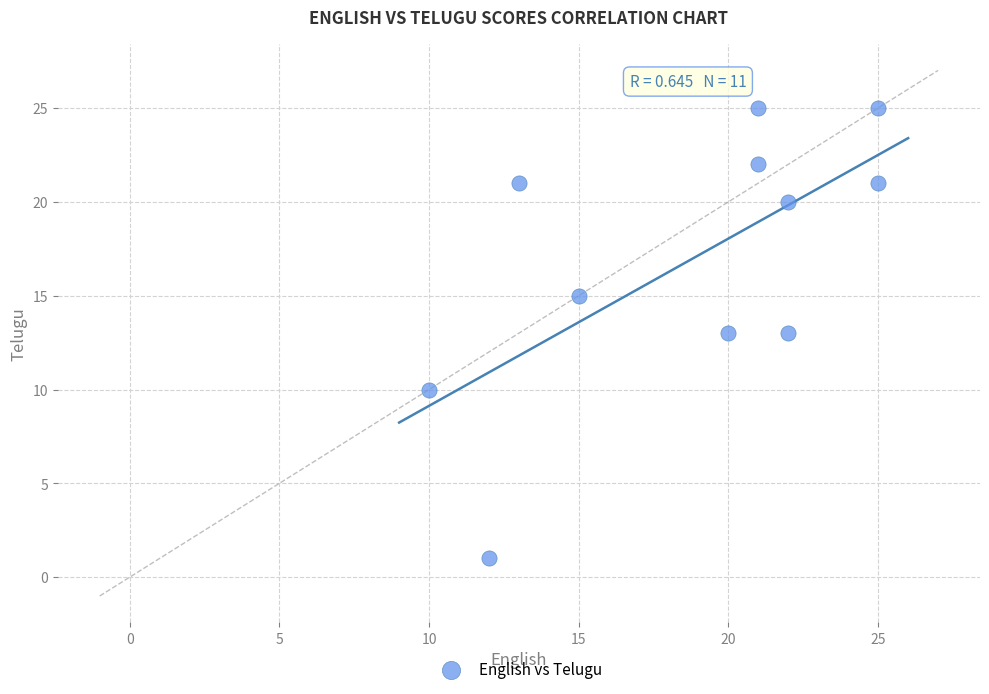

What is the range of X values (max minus min)?

15